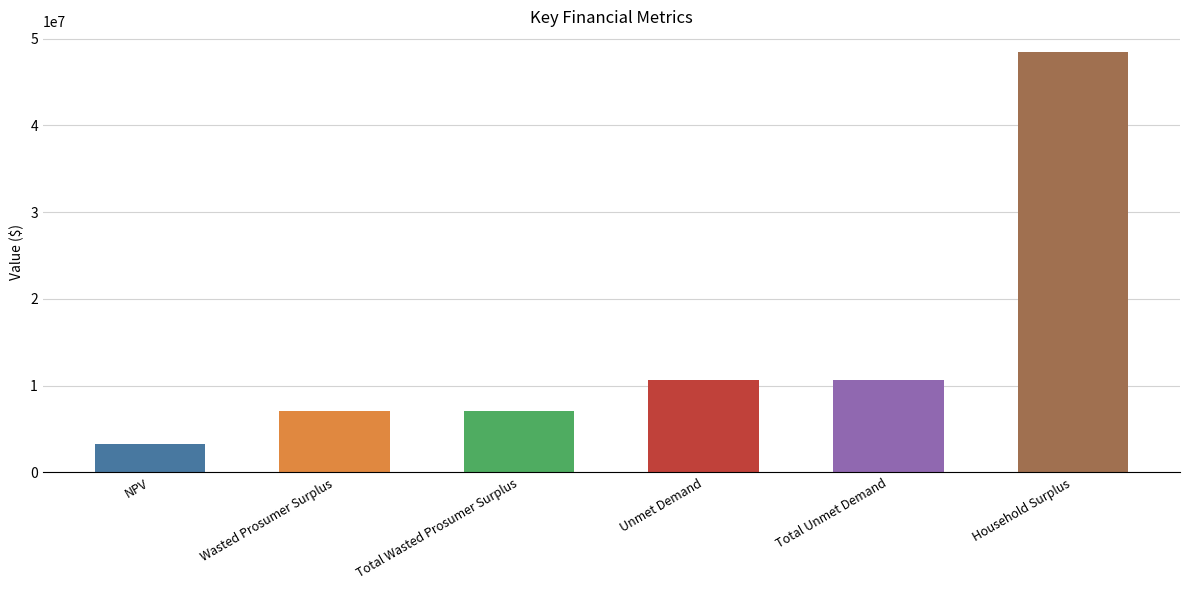

What is the sum of all values?

87303701.7